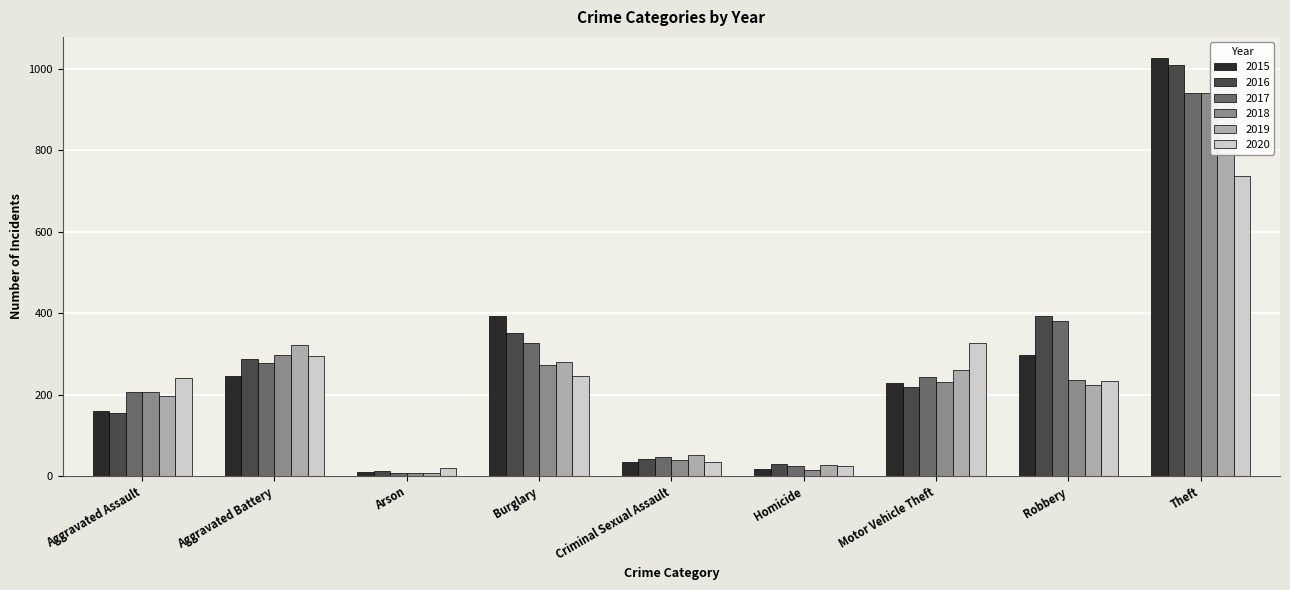

Is it true that 2020 equals 20 at Arson?

True